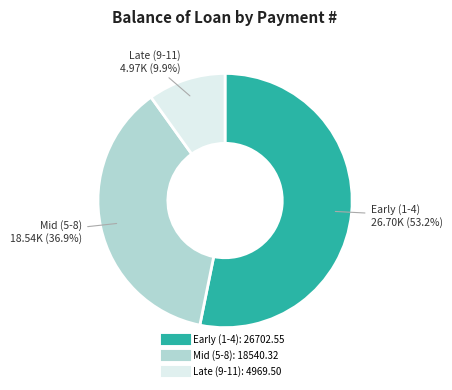

Is there a majority slice in this chart?

Yes